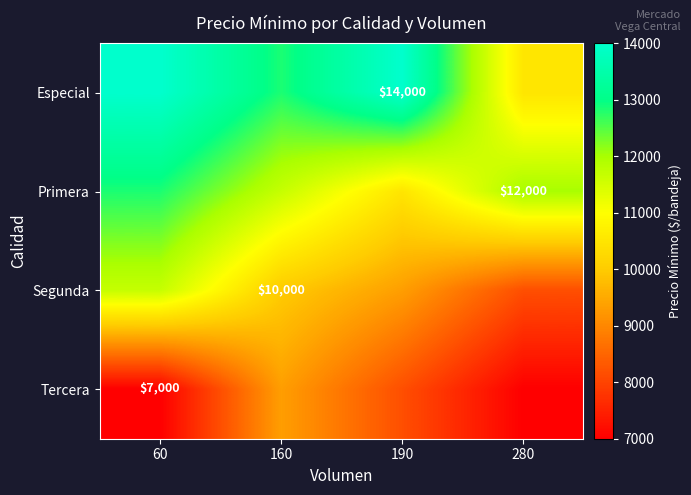

At which label is Primera closest to 11666?

160